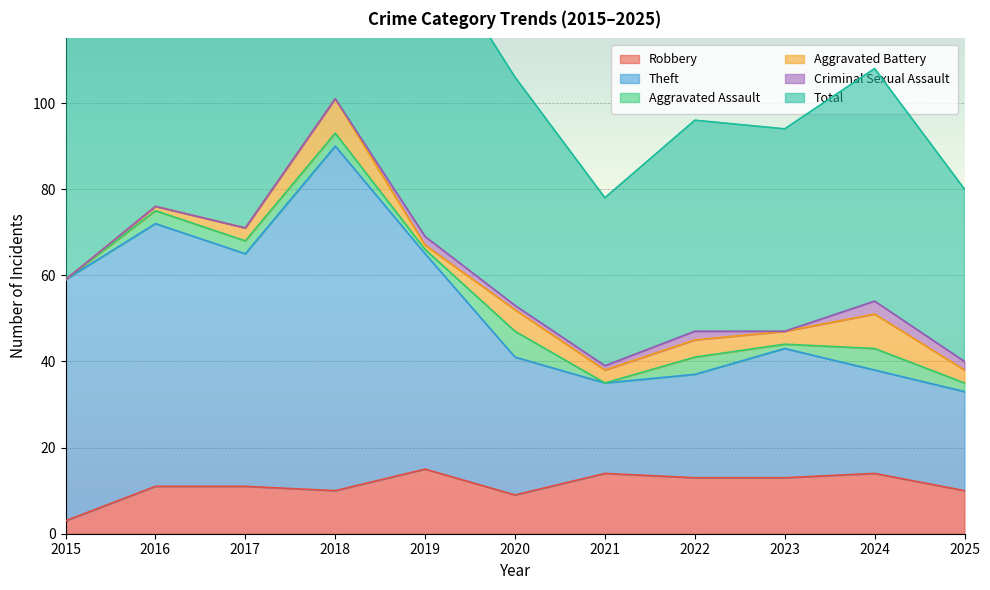

True or false: Robbery has a value of 4 at 2020.

False